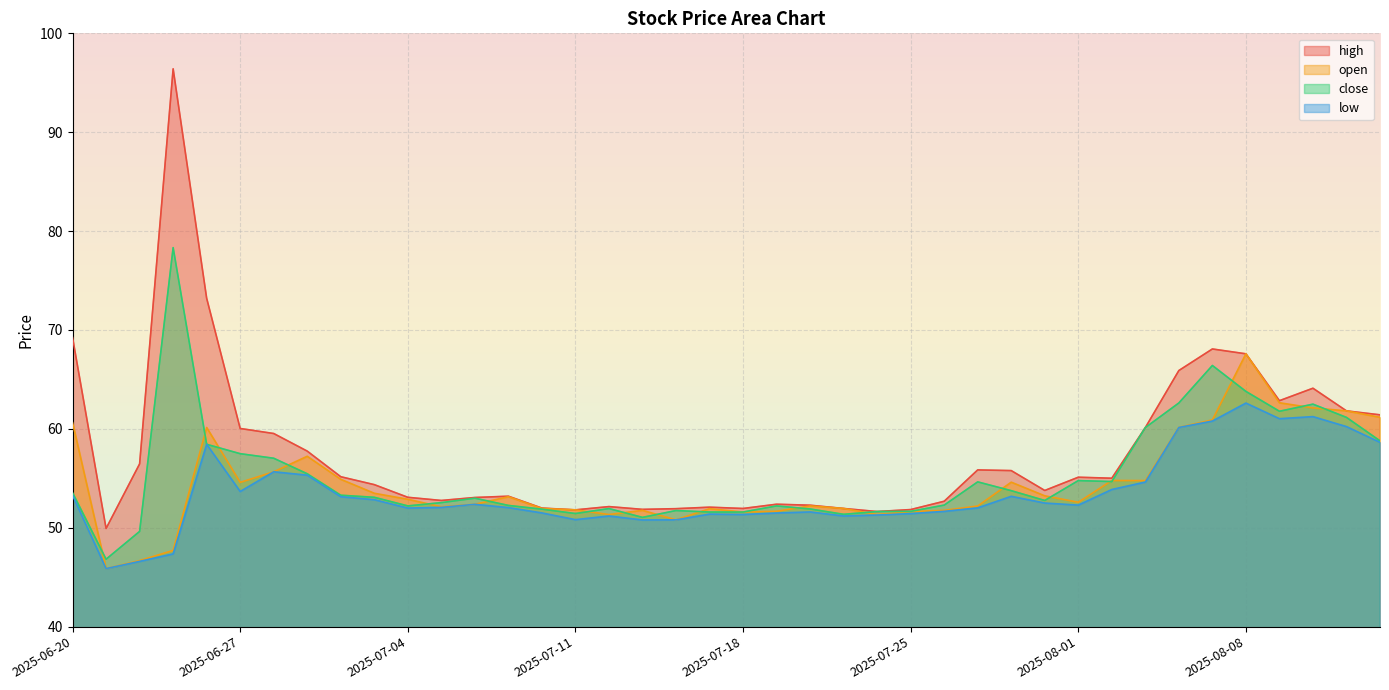

Which series has the largest total across all categories?

high